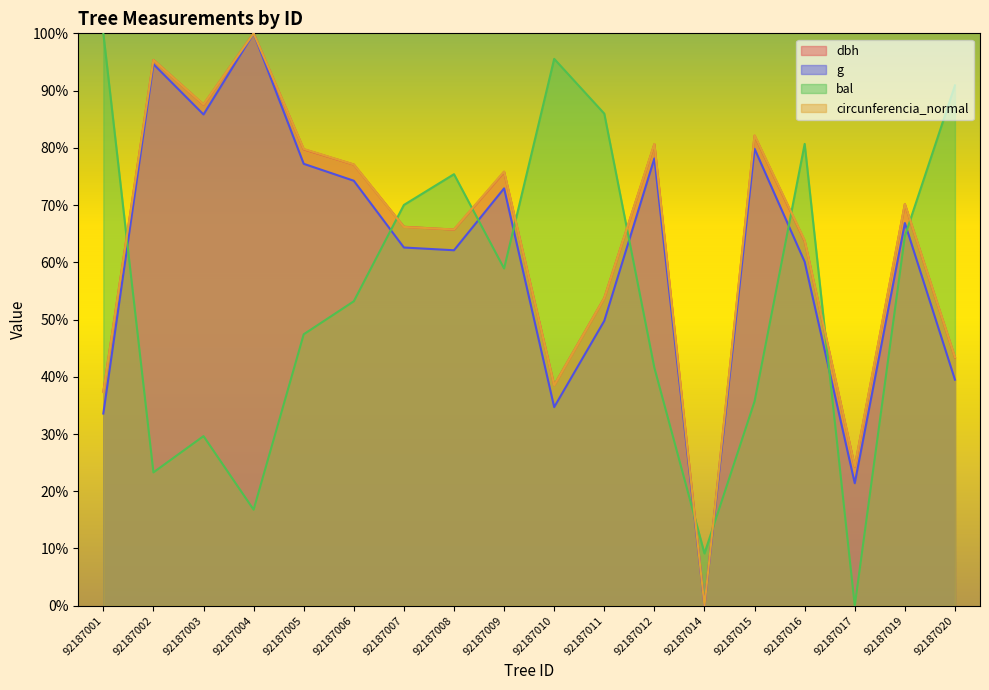

Is it true that dbh equals 138.1 at 92187002?

False